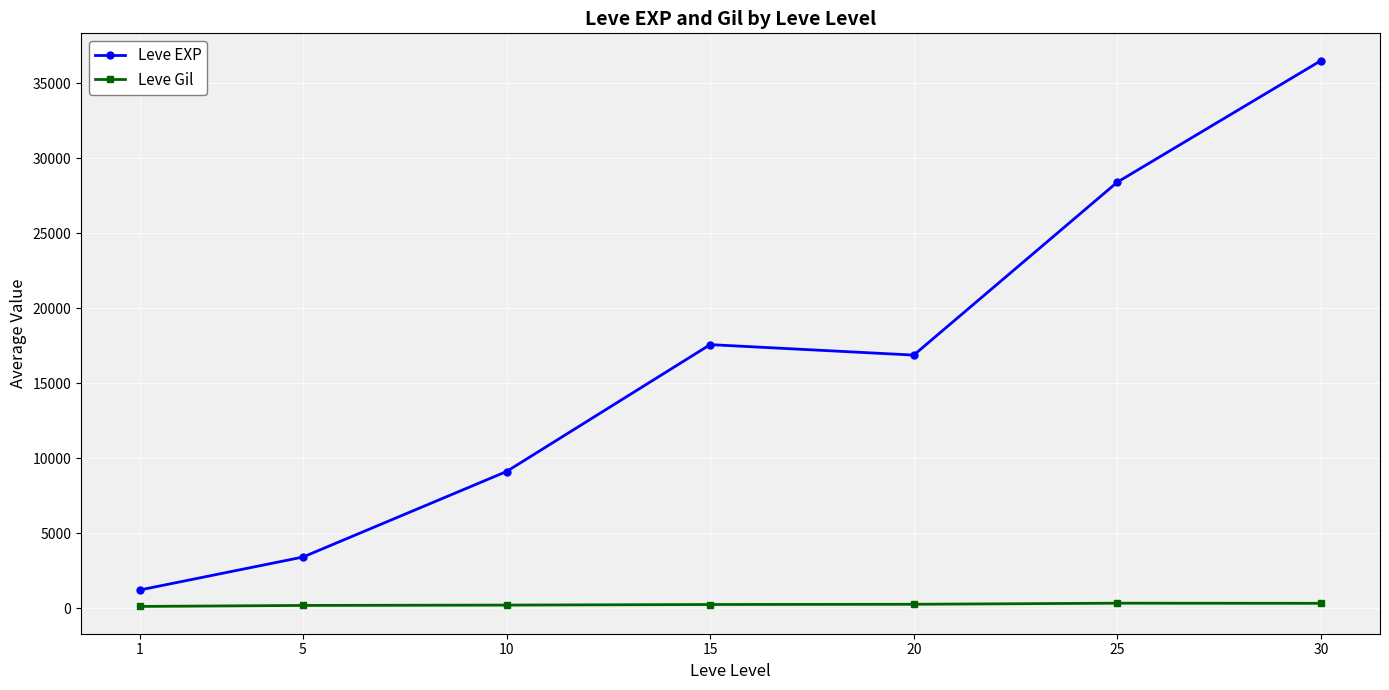

At how many categories does at least one series exceed 35097?

1